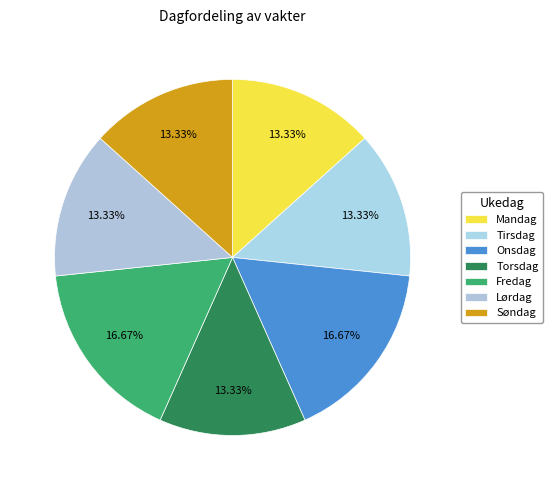

How many slices are in this pie chart?

7